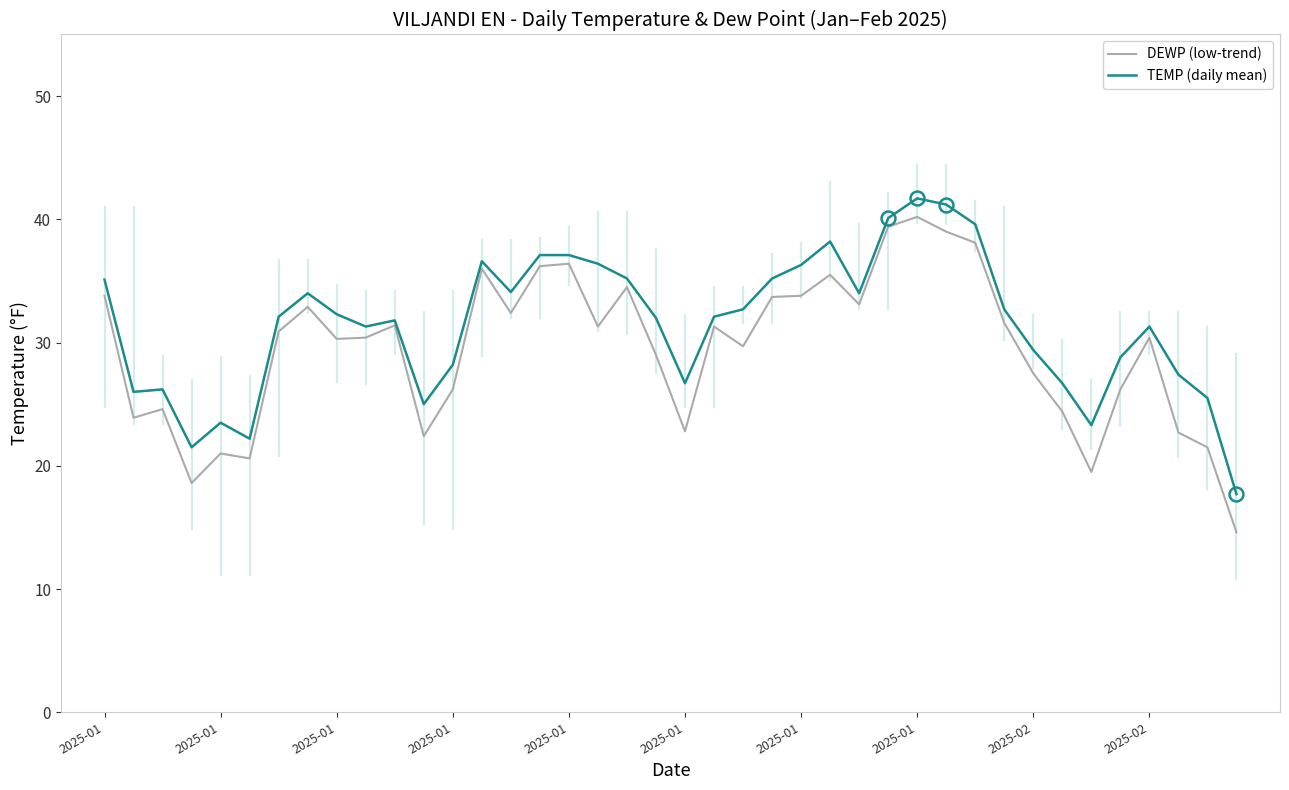

What is the smallest value displayed?

14.6